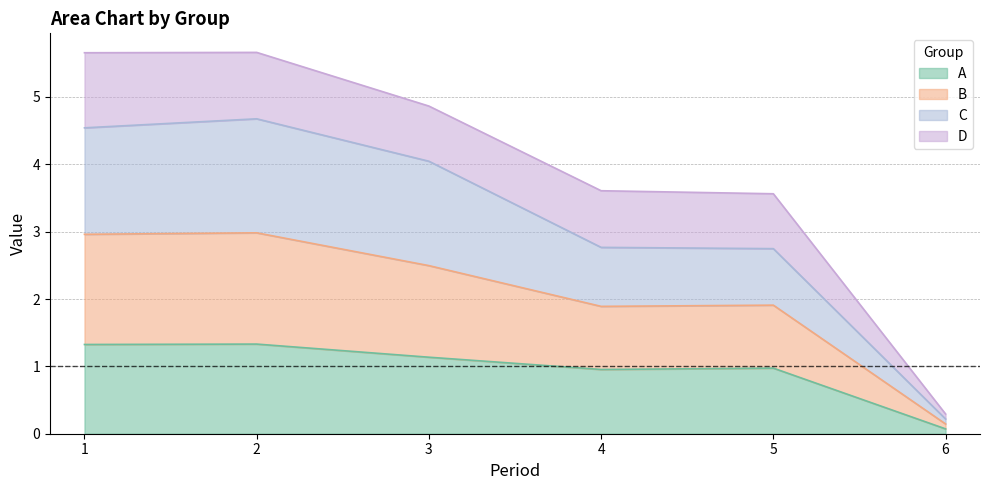

True or false: B and A cross at least once.

False